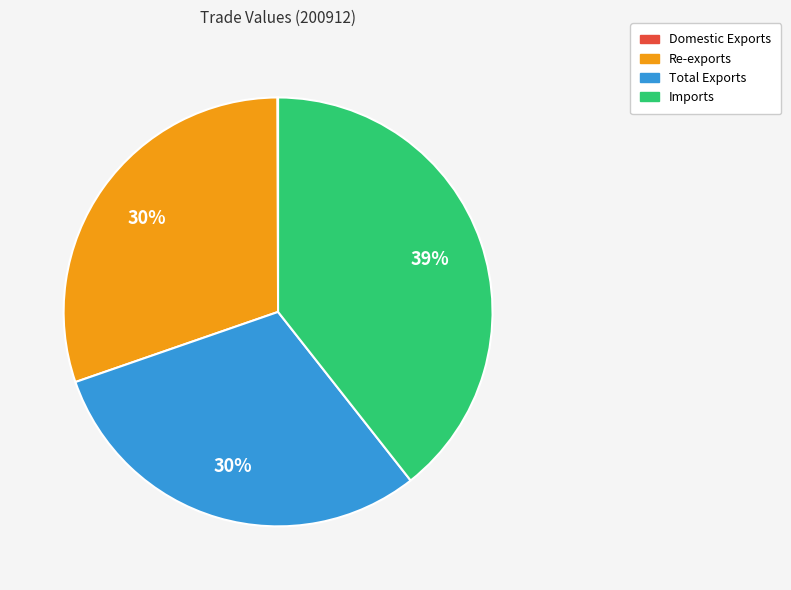

Combined, do Total Exports and Re-exports account for over 50%?

Yes